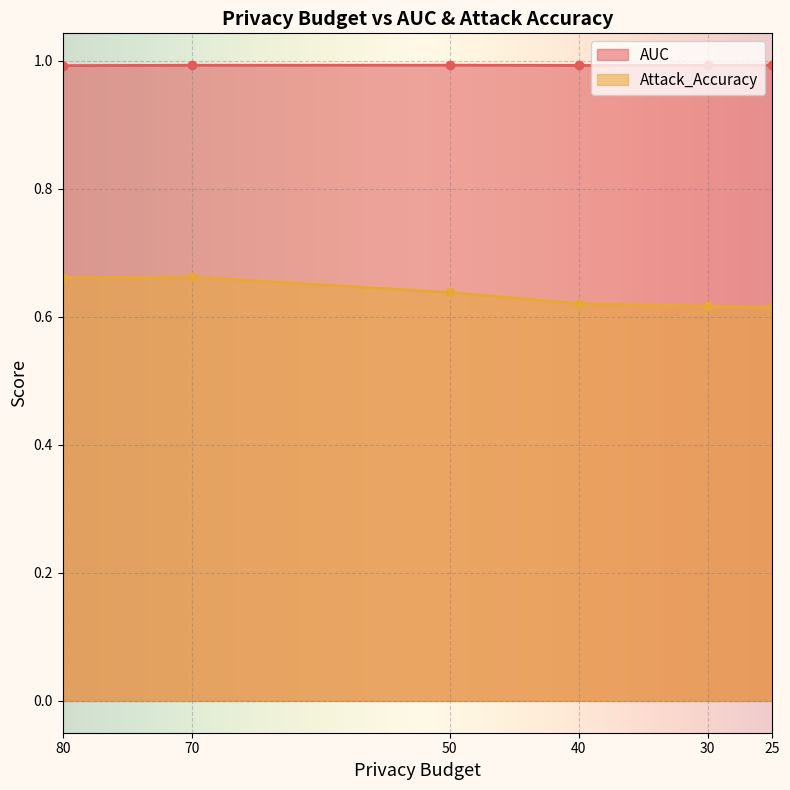

Count the Attack_Accuracy values in the range 0 to 1.

6